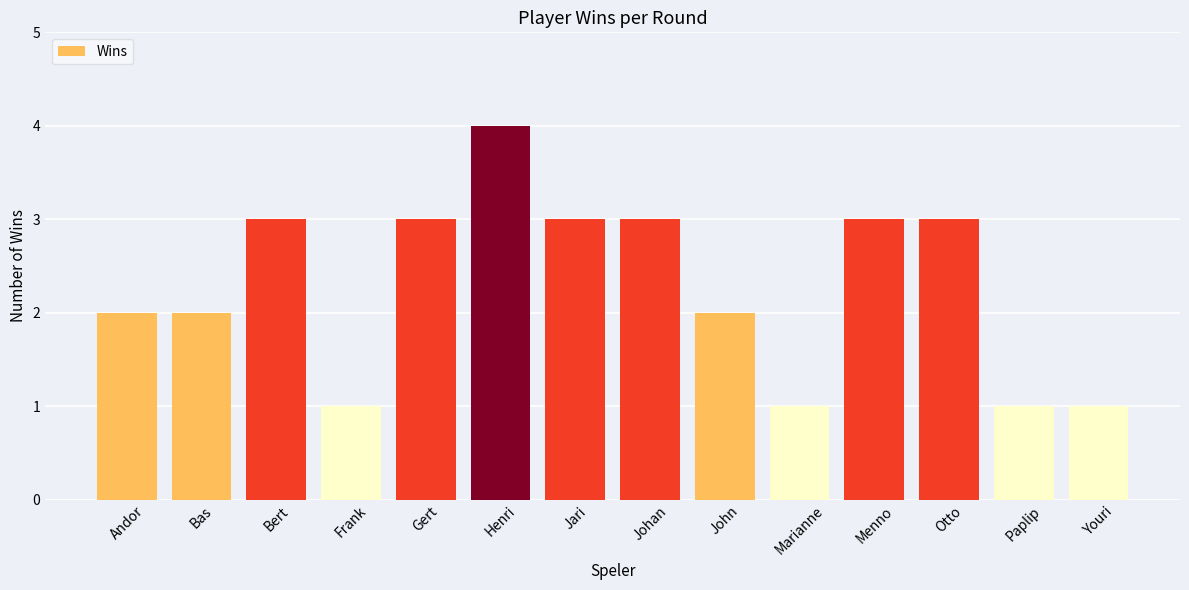

True or false: the data shows 5 at Otto.

False